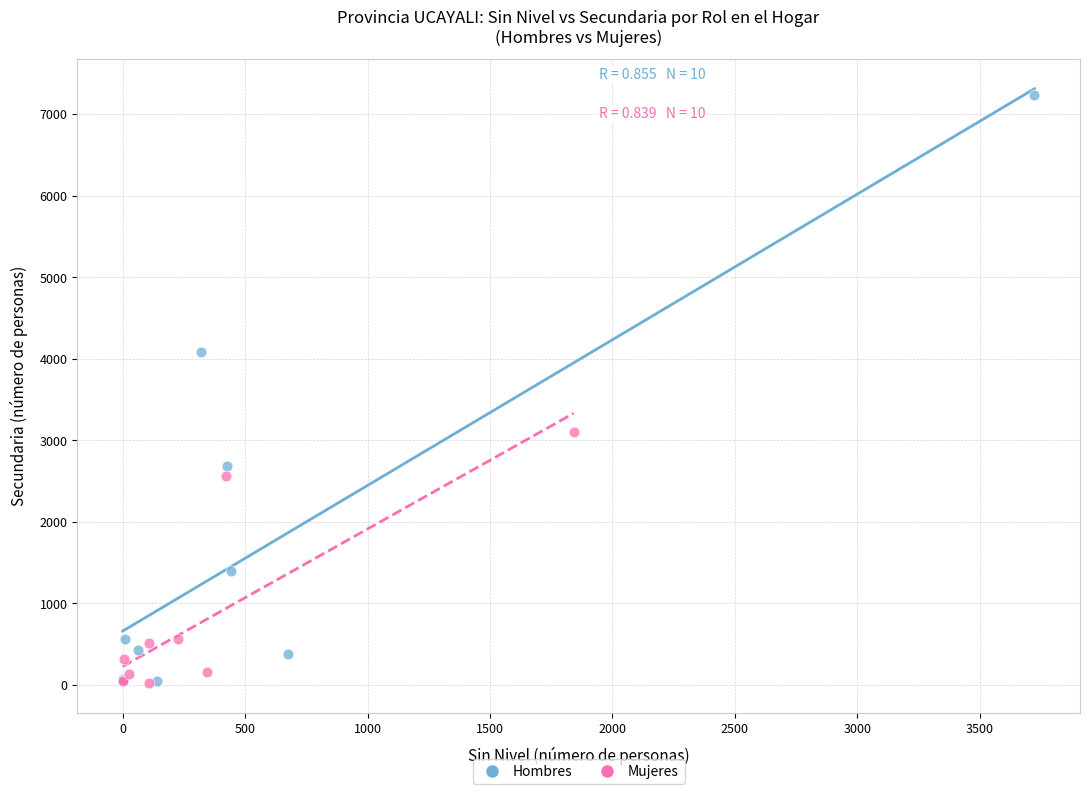

Which series contains the highest Y value?

Hombres